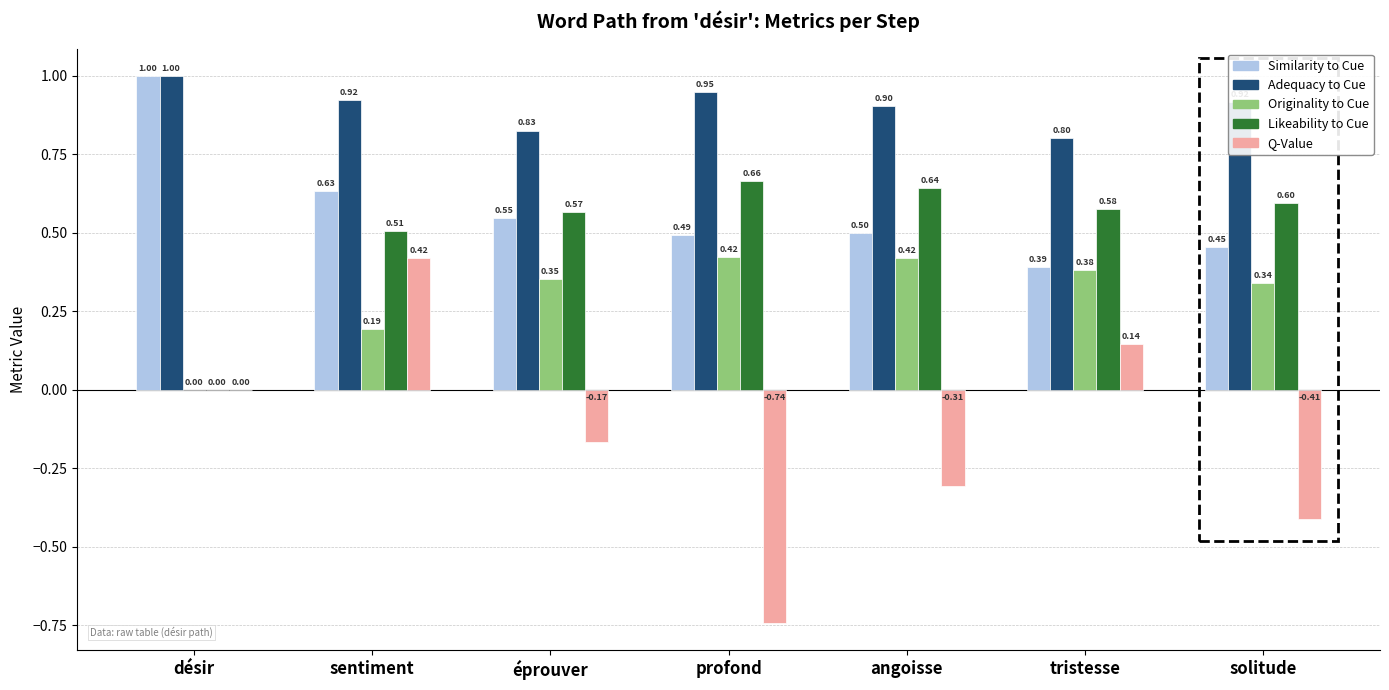

What is the sum of all Similarity to Cue values?

4.0